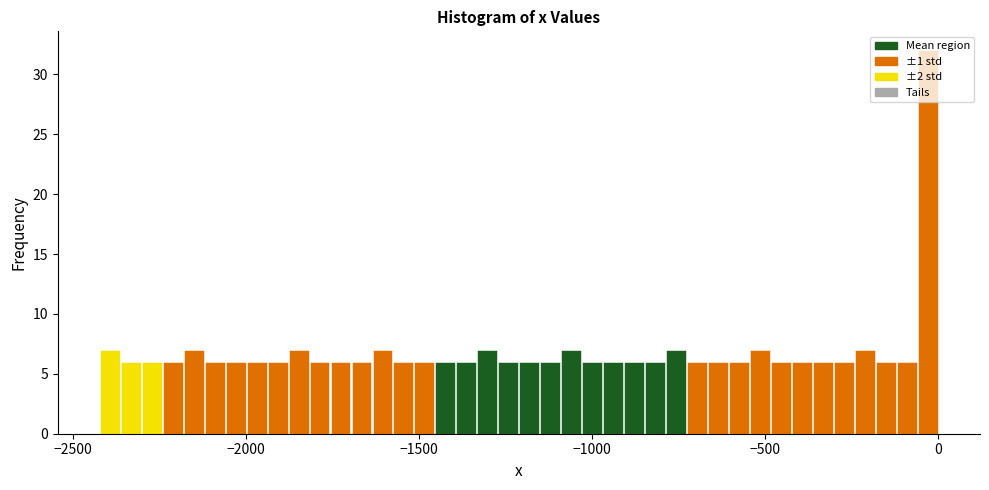

Around what value on the x-axis is the tallest bar? Give the approximate position of its centre, as read against the axis.

-50